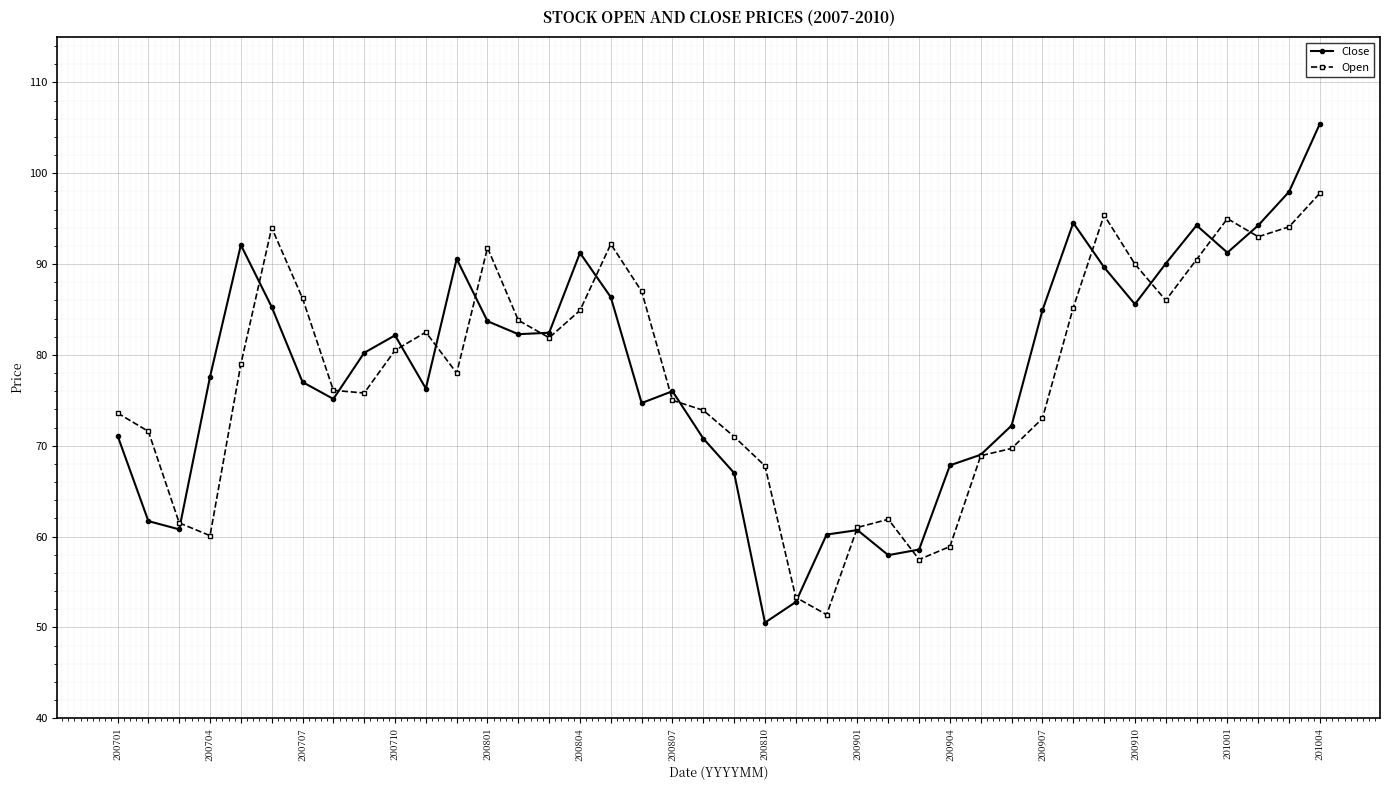

Which series has the widest spread of values?

Close